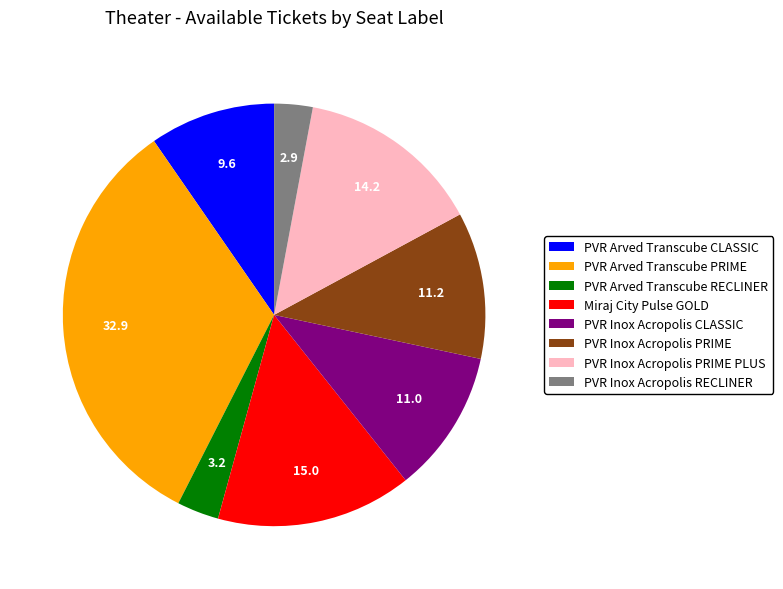

True or false: PVR Arved Transcube PRIME accounts for 22% of the total.

False